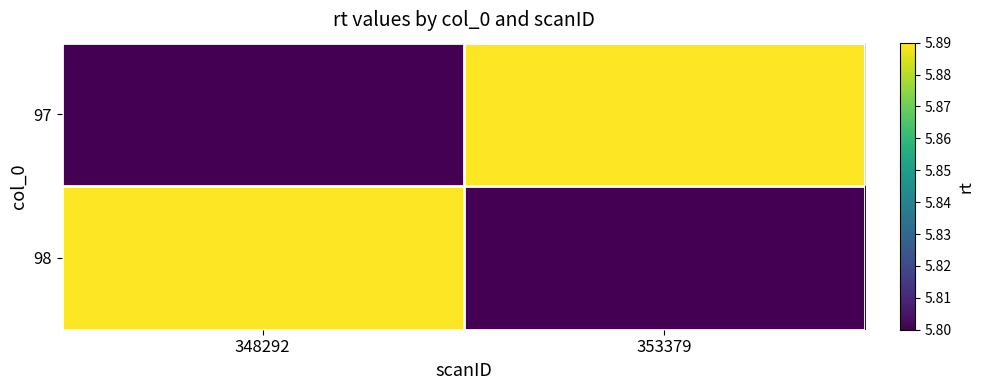

Which has a higher value, 353379 or 348292?

353379